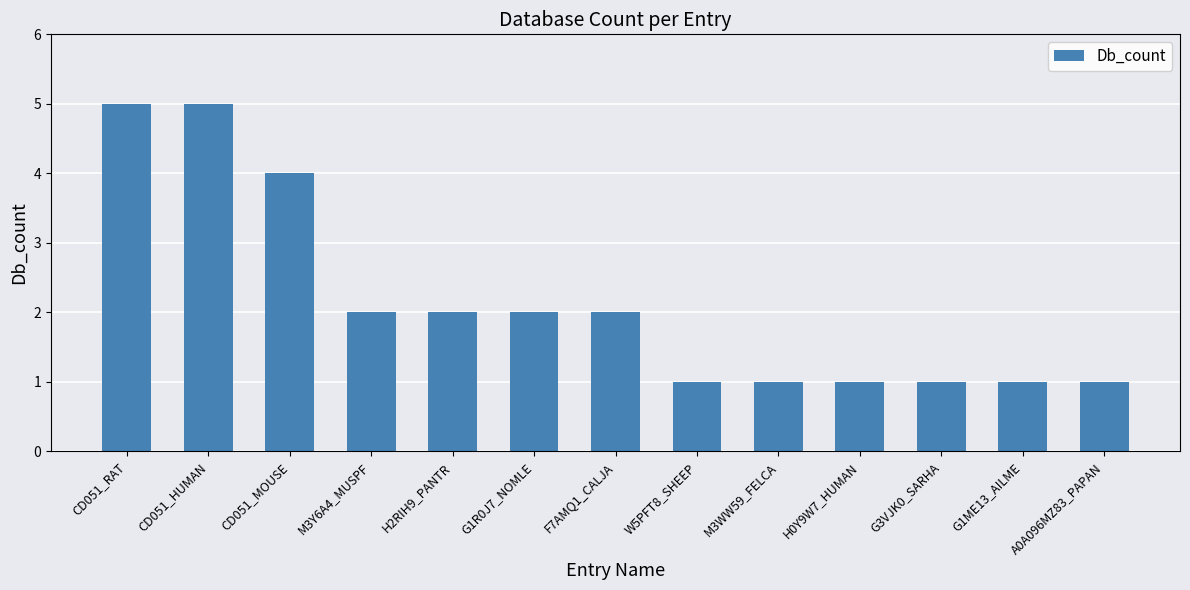

Reading left to right, list all the values displayed in this chart.

CD051_RAT=5	CD051_HUMAN=5	CD051_MOUSE=4	M3Y6A4_MUSPF=2	H2RIH9_PANTR=2	G1R0J7_NOMLE=2	F7AMQ1_CALJA=2	W5PFT8_SHEEP=1	M3WW59_FELCA=1	H0Y9W7_HUMAN=1	G3VJK0_SARHA=1	G1ME13_AILME=1	A0A096MZ83_PAPAN=1